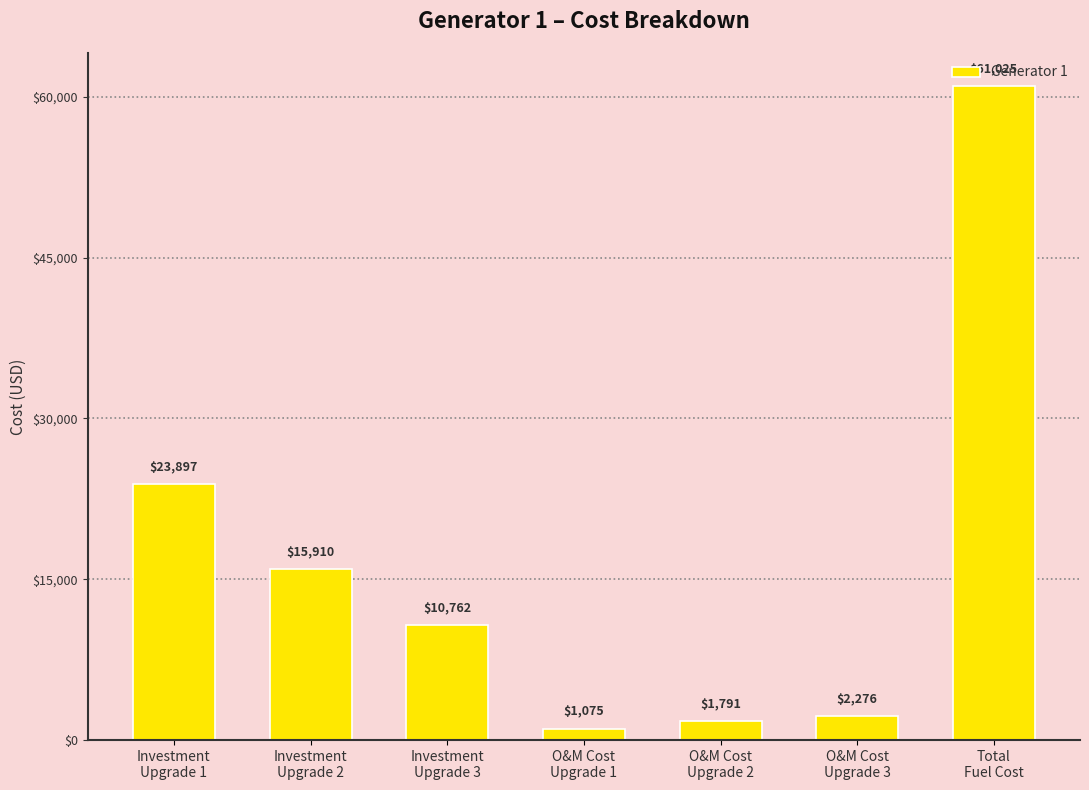

Where does the data first go above 10762?

Investment
Upgrade 1